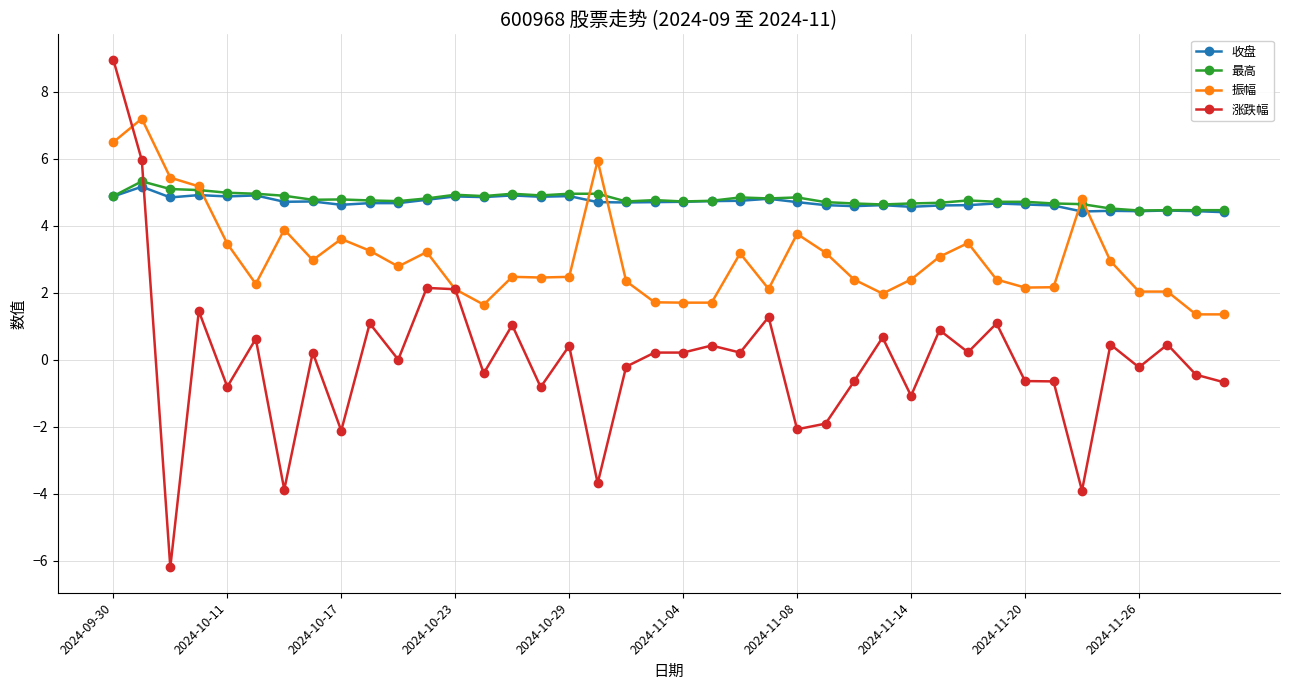

True or false: 振幅 has more than 0 points higher than both neighbors.

True